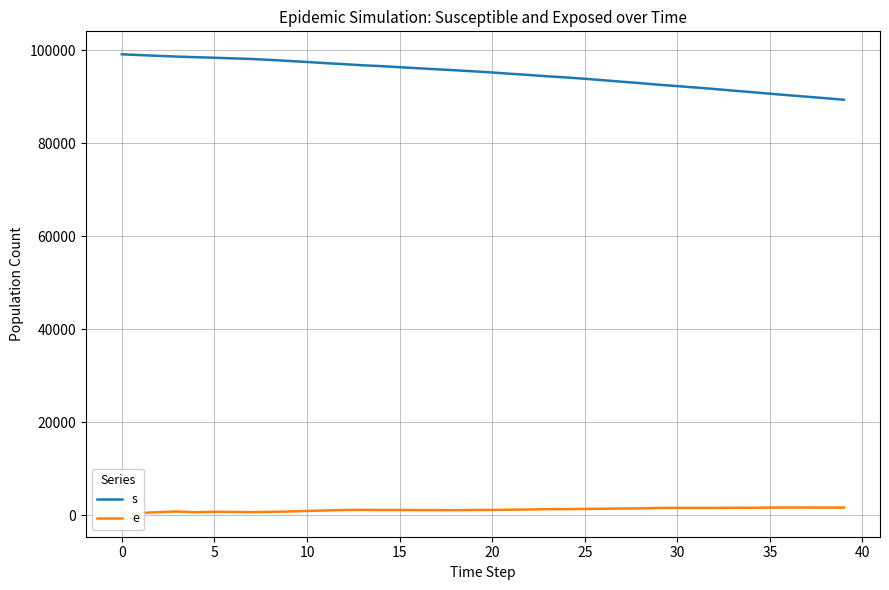

The value of s at 15 is 39704. True or false?

False